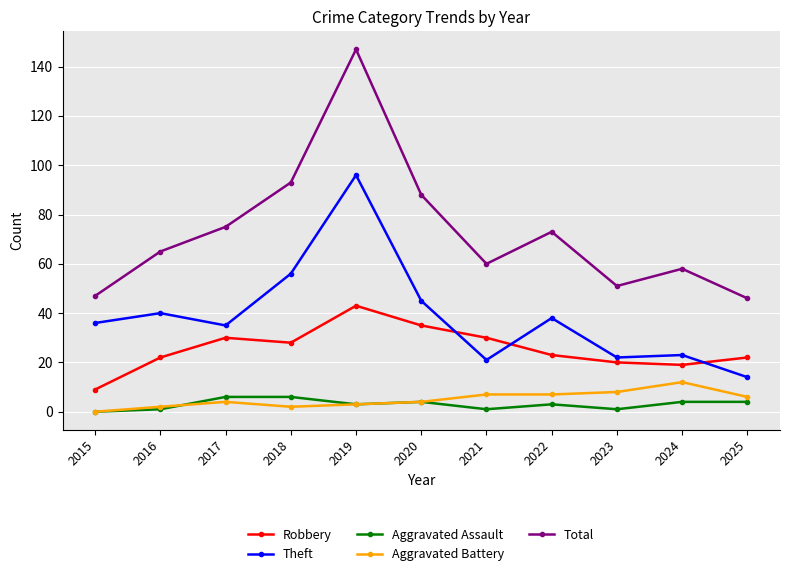

How many series are shown in this chart?

5